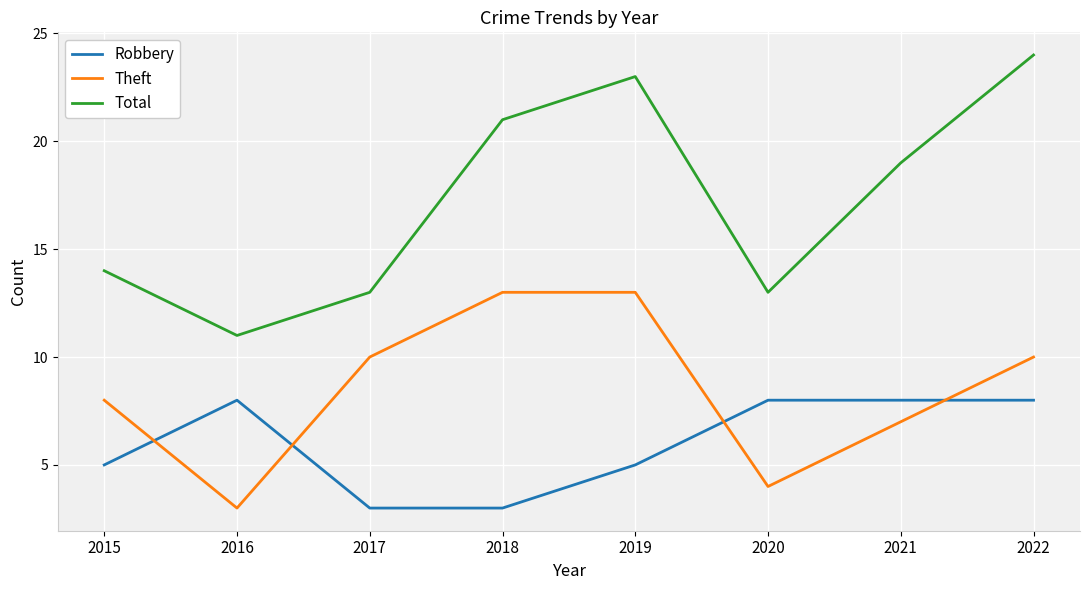

Reading left to right, transcribe all the data shown in this chart.

Robbery: 2015=5	2016=8	2017=3	2018=3	2019=5	2020=8	2021=8	2022=8
Theft: 2015=8	2016=3	2017=10	2018=13	2019=13	2020=4	2021=7	2022=10
Total: 2015=14	2016=11	2017=13	2018=21	2019=23	2020=13	2021=19	2022=24